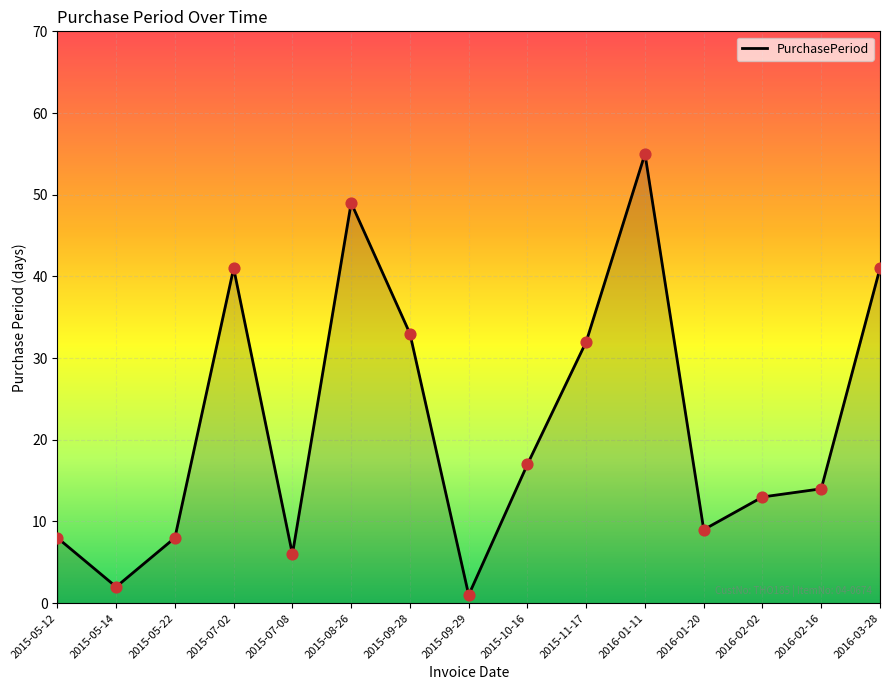

Approximately how many times larger is the value at 2016-01-11 compared to 2015-09-28?

1.7